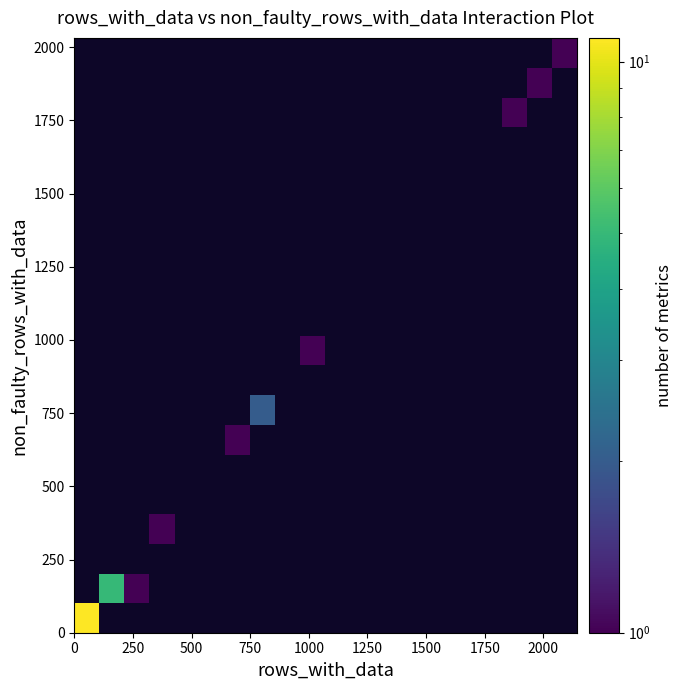

How many distinct data groups are displayed?

20